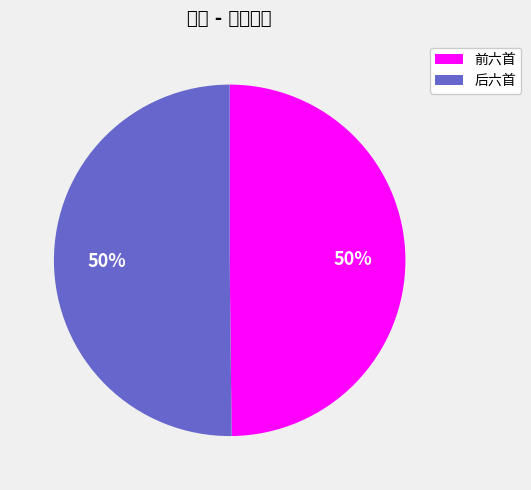

To the nearest percent, what is the average slice percentage?

50%